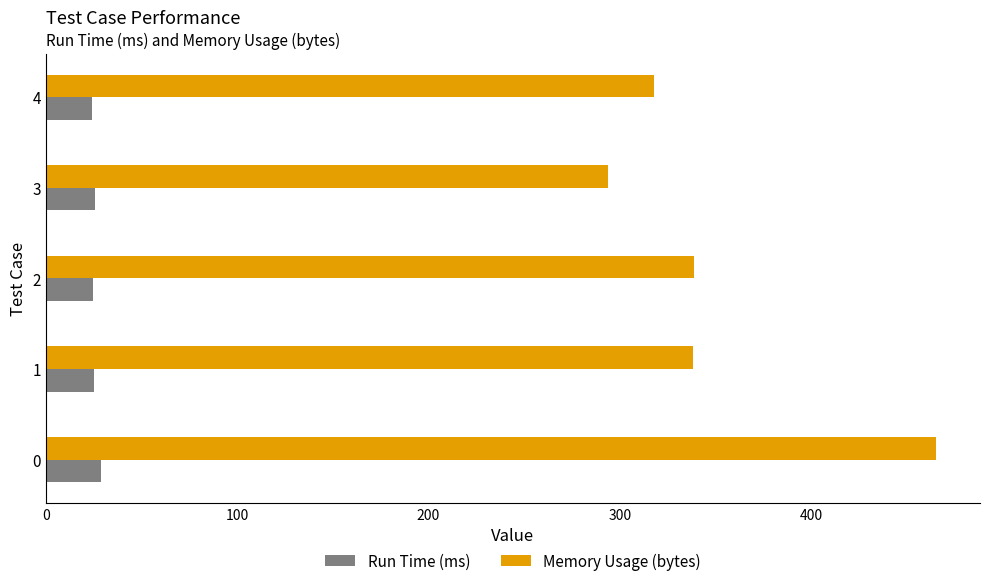

What is the smallest value displayed?

24.3